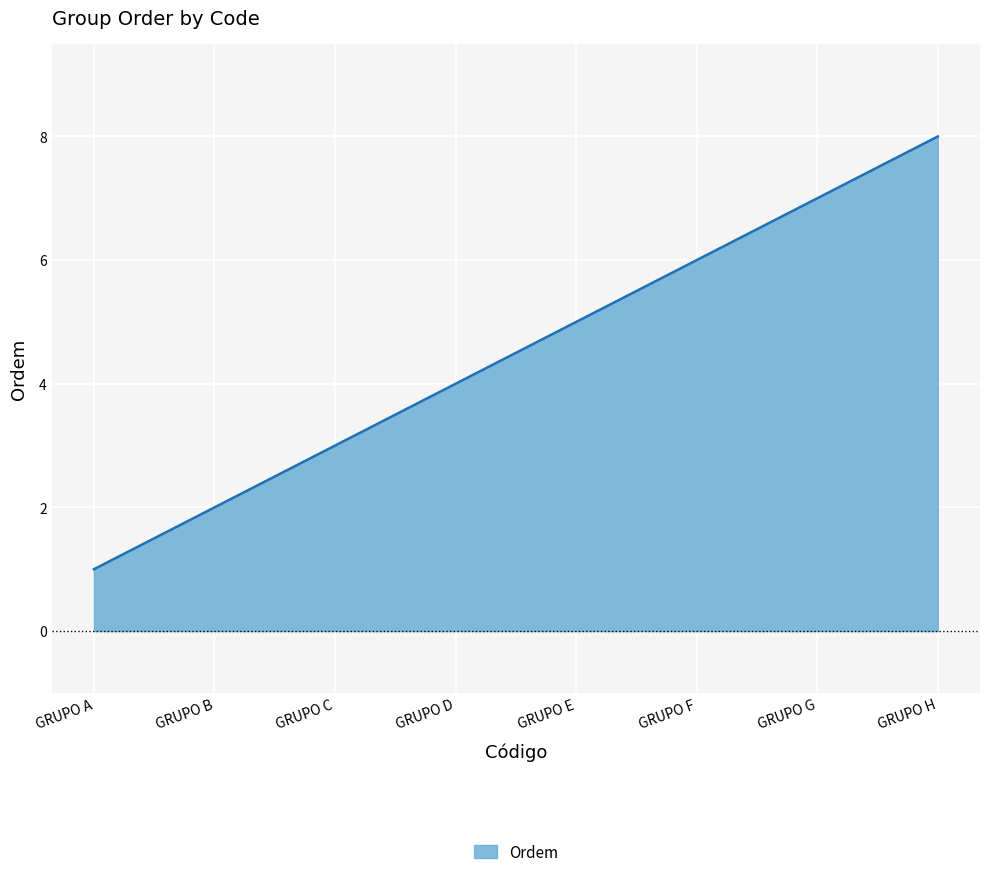

True or false: there are more than 0 points higher than both neighbors.

False